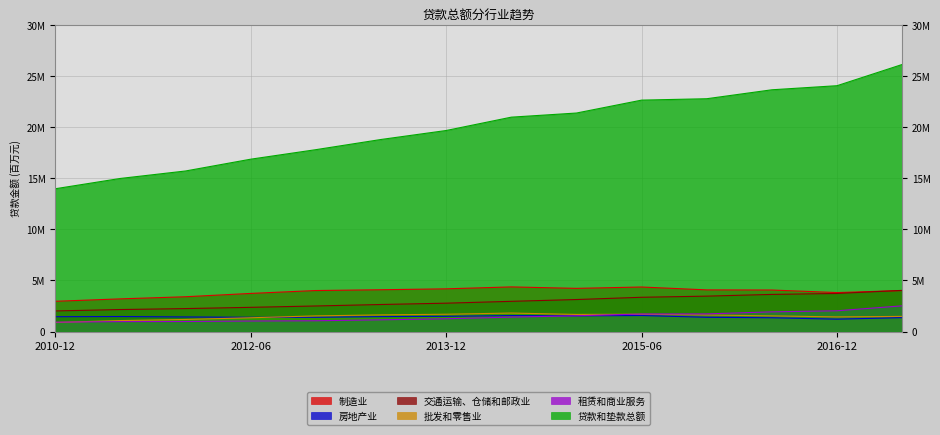

At how many categories does at least one series exceed 11247153?

14